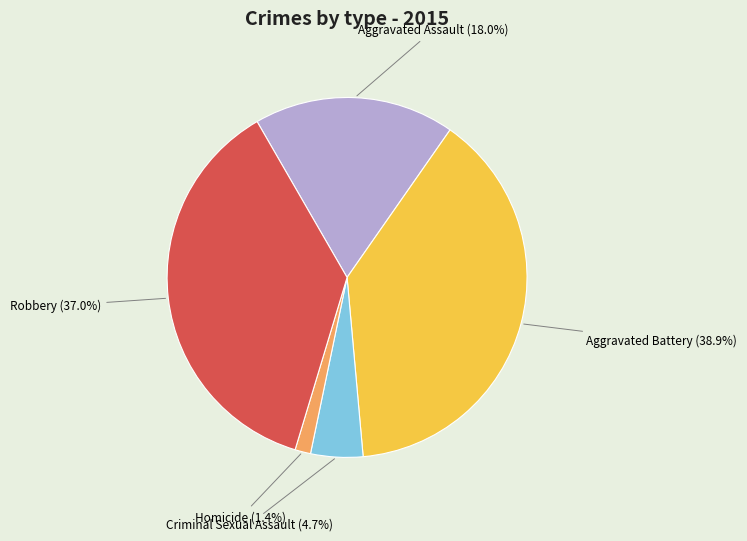

What percentage do Aggravated Battery and Homicide together represent?

40.3%